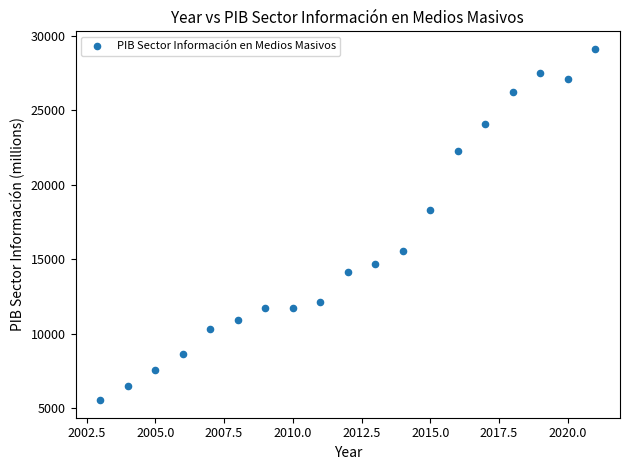

What Y value in the scatter plot is closest to 17341?

18295.3